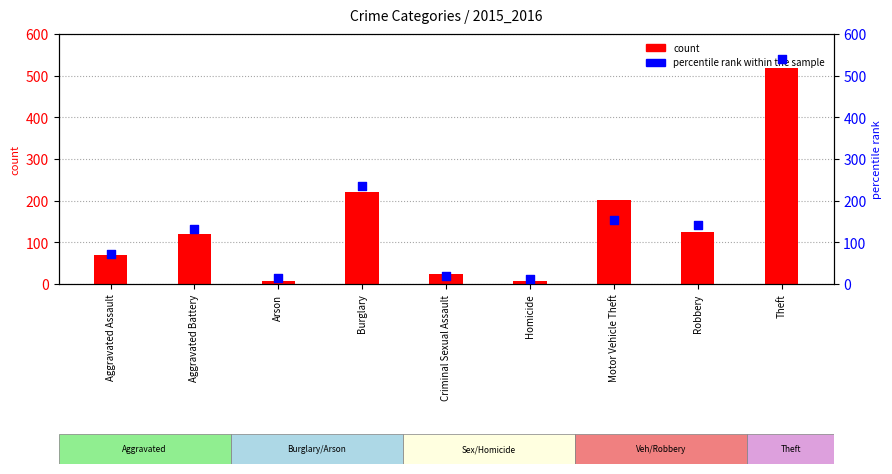

Which series contains the lowest Y value?

count